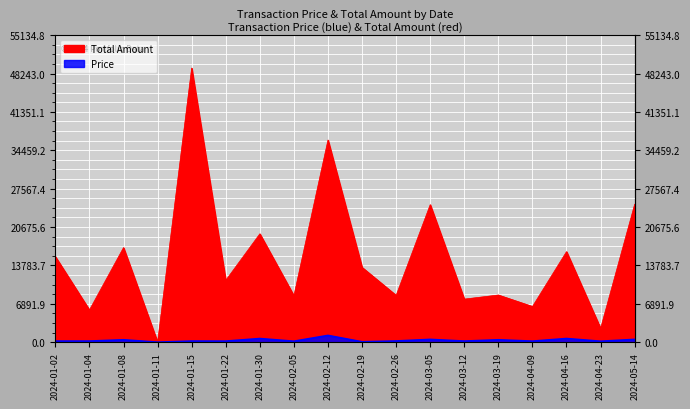

True or false: Price and Total Amount intersect in this chart.

False